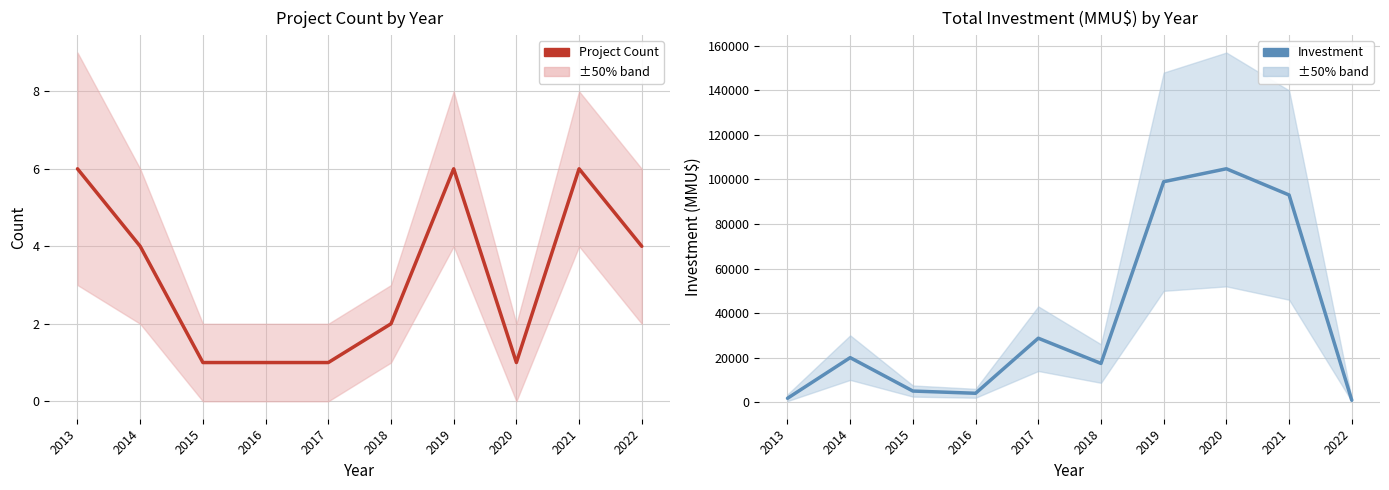

Does the chart have visible grid lines?

Yes